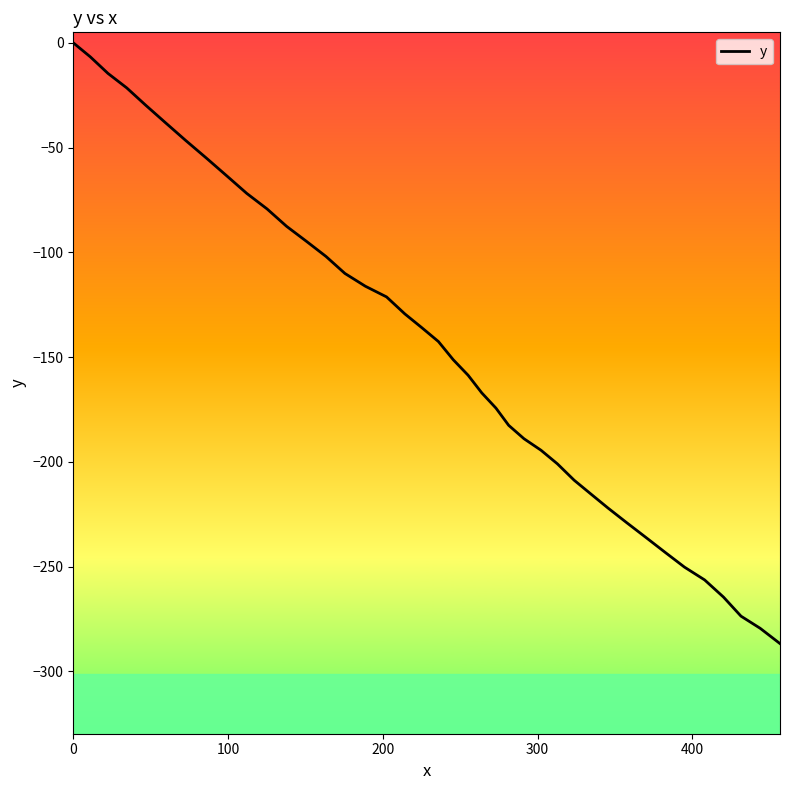

Is this an area chart (filled region under the line)?

No